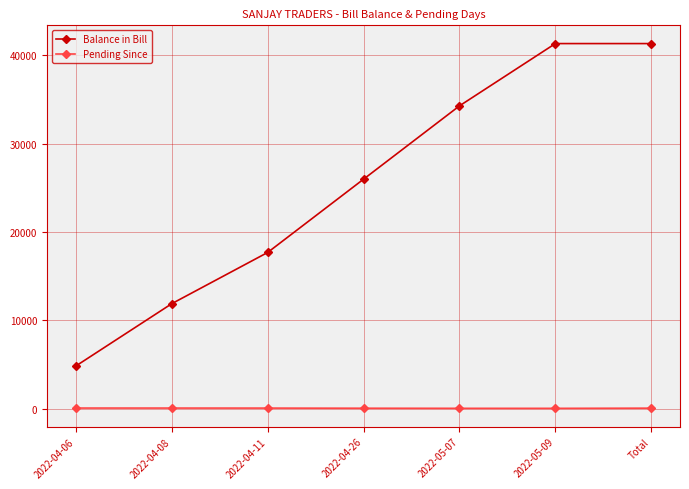

What are all the series names shown in the legend?

Balance in Bill, Pending Since